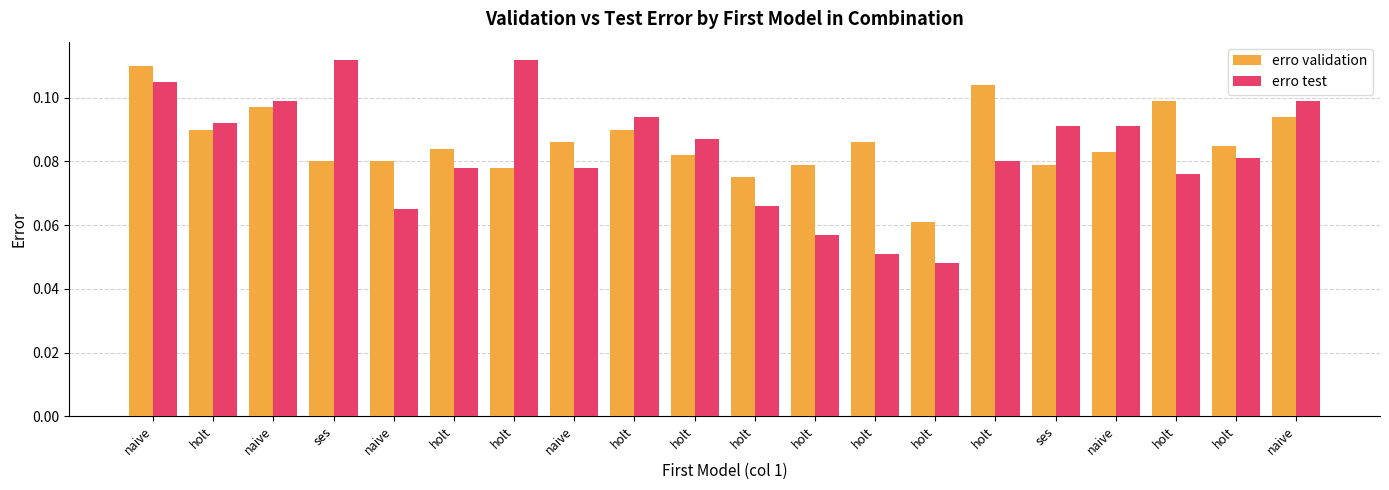

Which label corresponds to the largest value in the chart?

ses